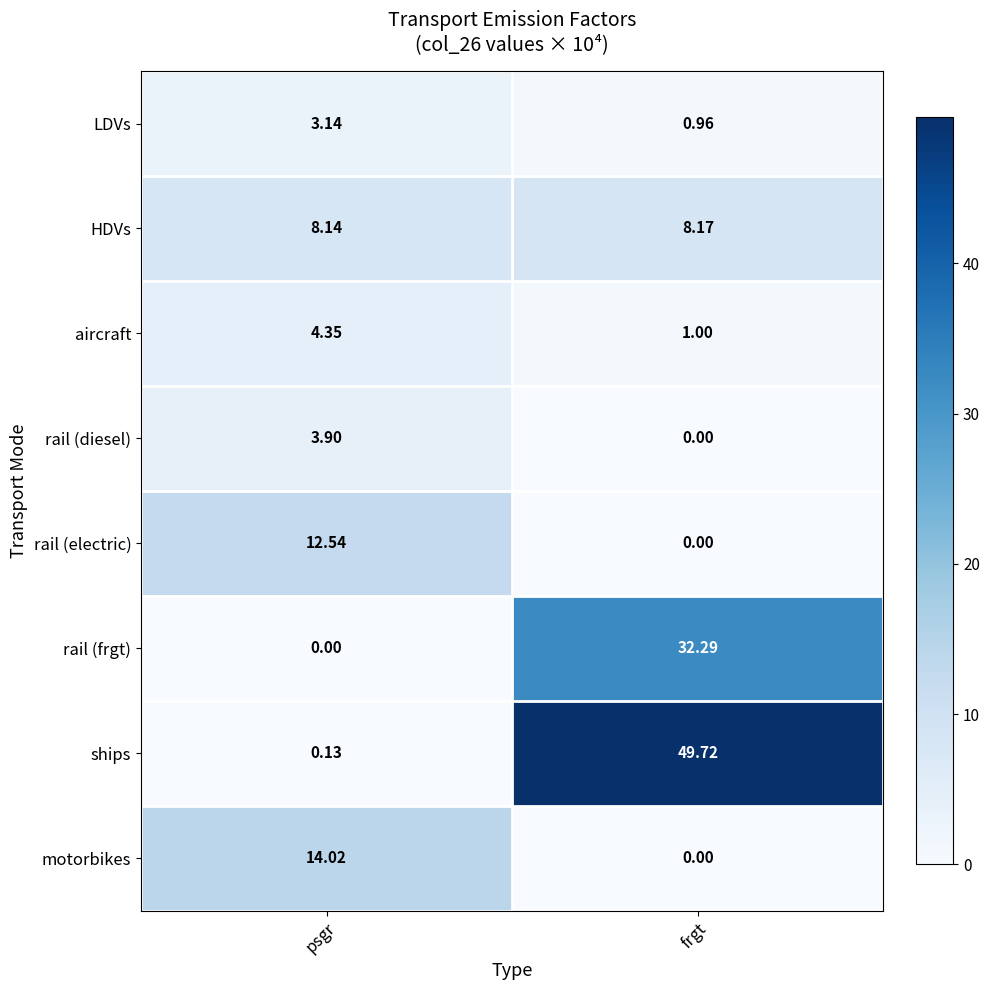

Between psgr and frgt, which series saw the biggest shift?

ships